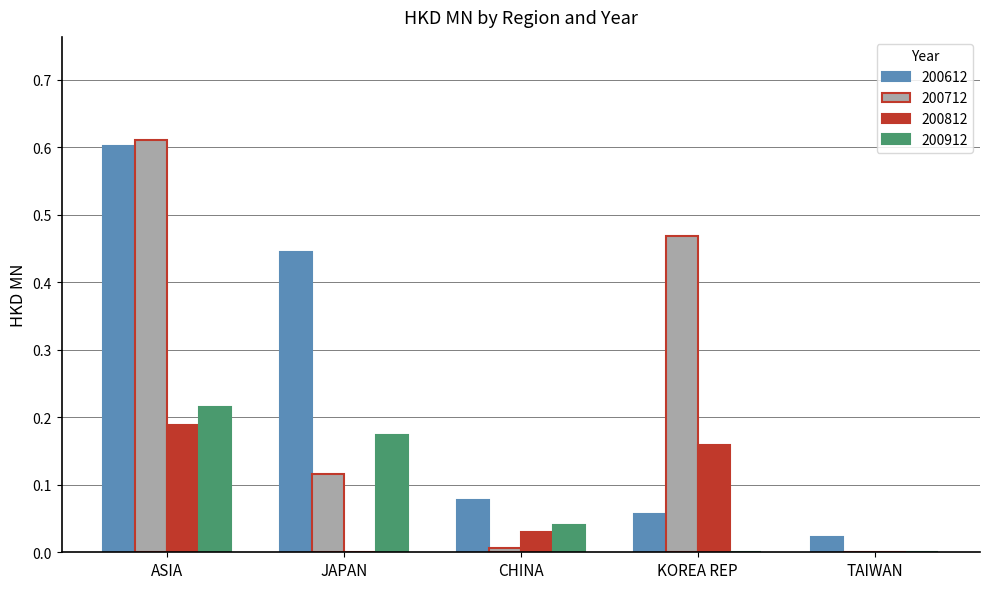

At which category is the sum across all series the highest?

ASIA